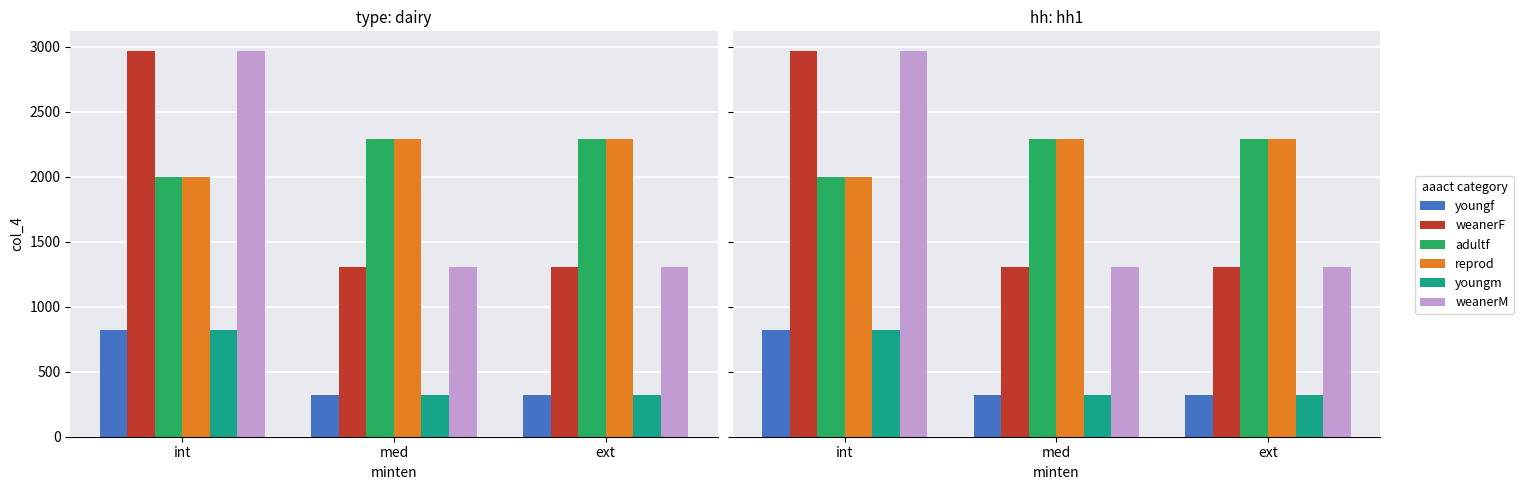

What is the value of the weanerF bar at the 1st from the left?

2969